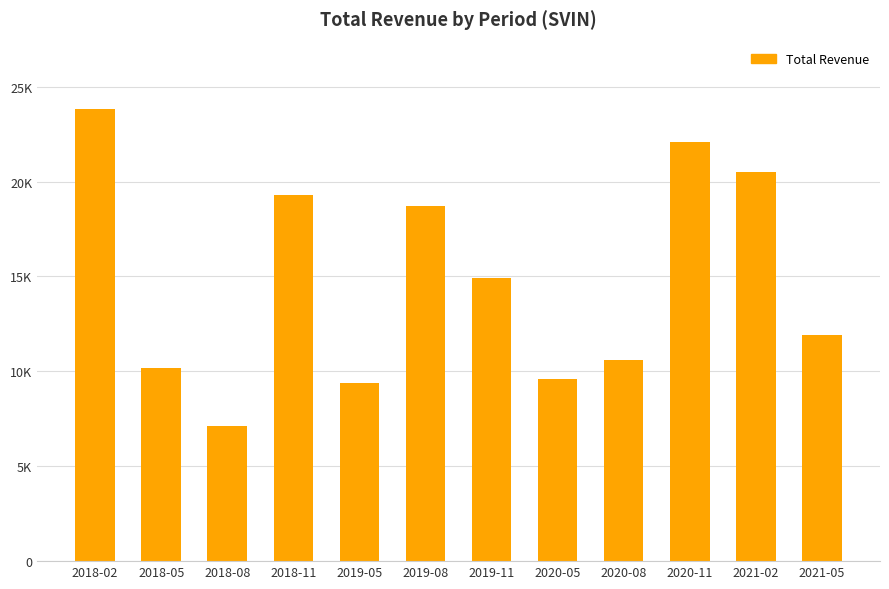

At which category does the chart reach its minimum across all series?

2018-08